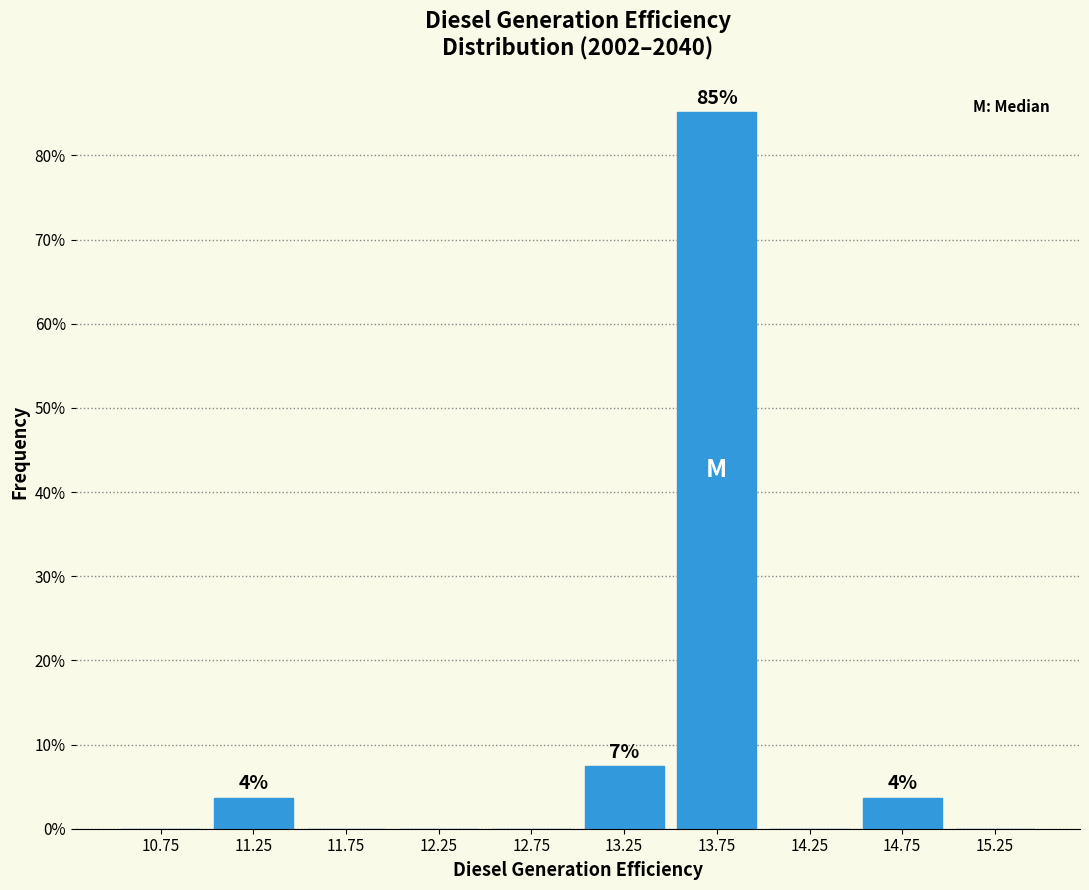

Which range on the x-axis has the tallest bar?

13.5 to 14.0